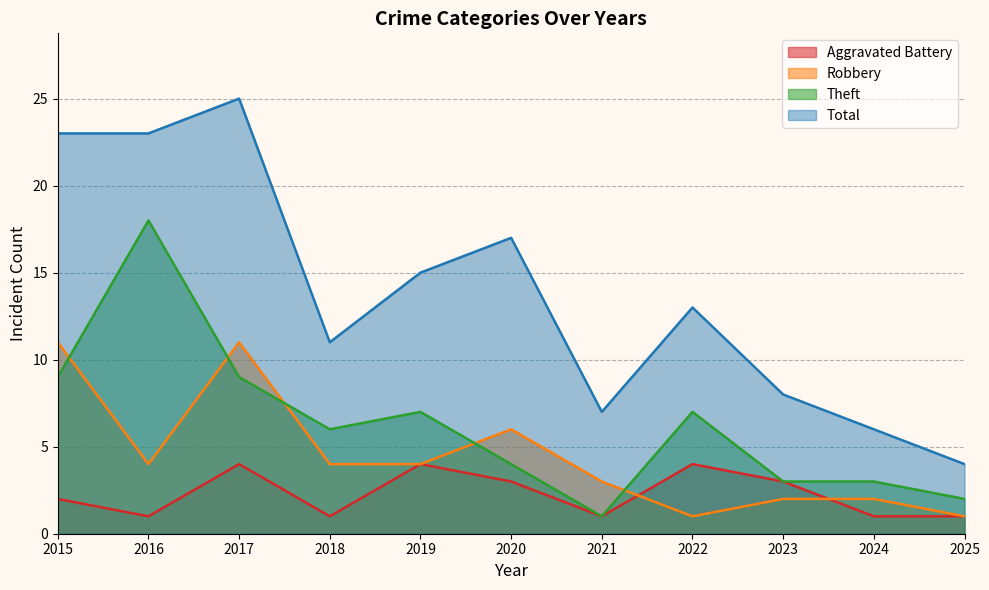

How many intersections are there between Aggravated Battery and Robbery?

2